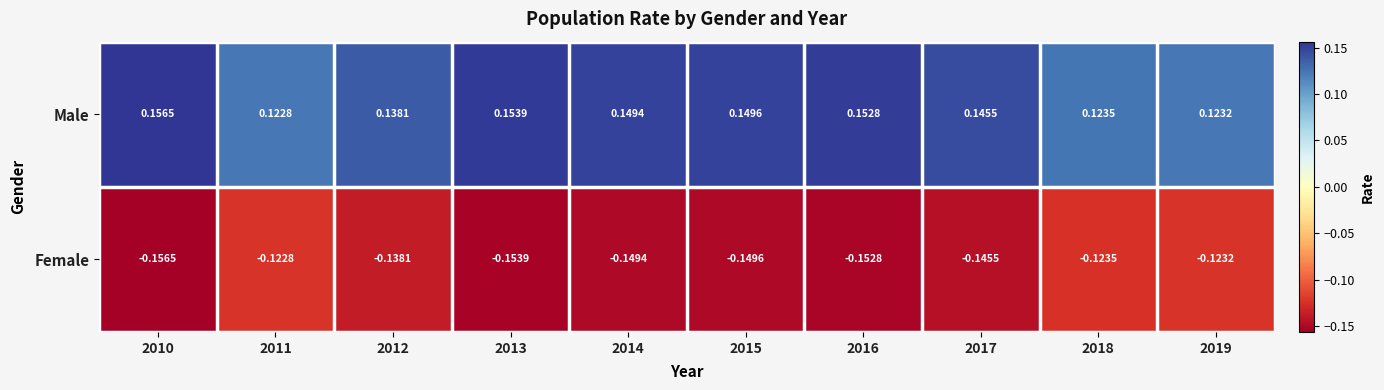

Rank the series at 2011 from lowest to highest value.

Female, Male